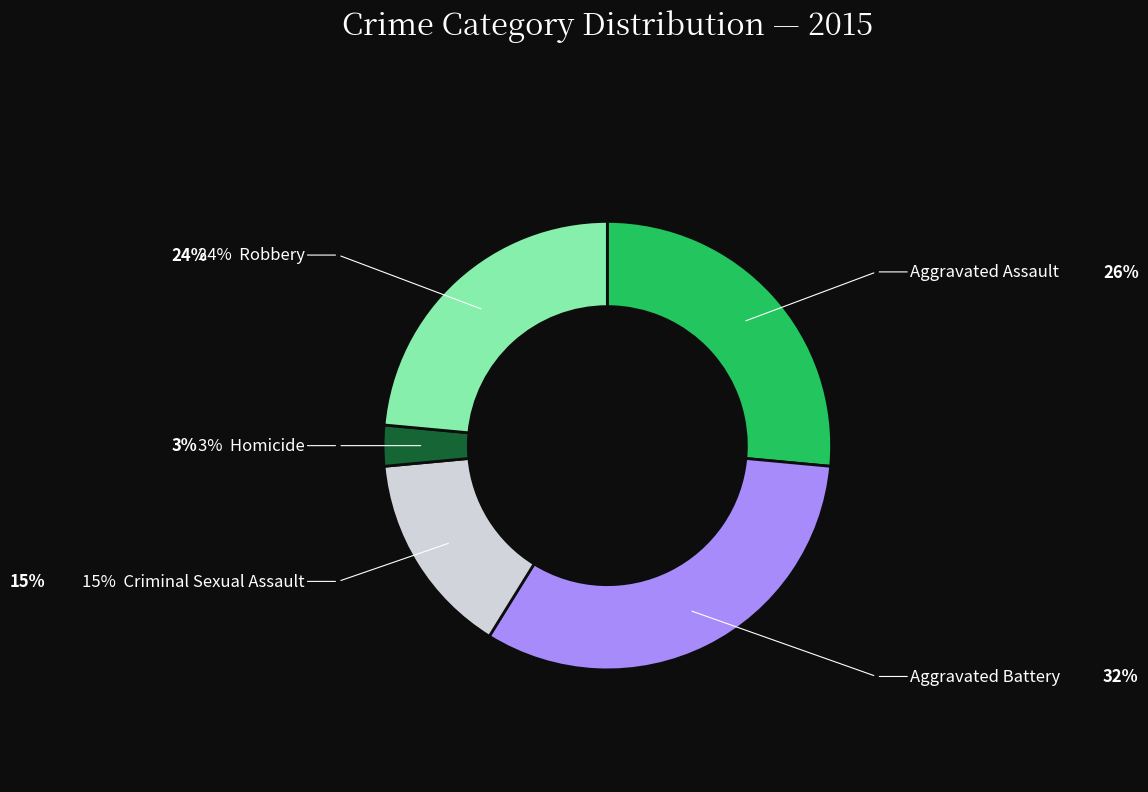

Does any single category account for the majority?

No